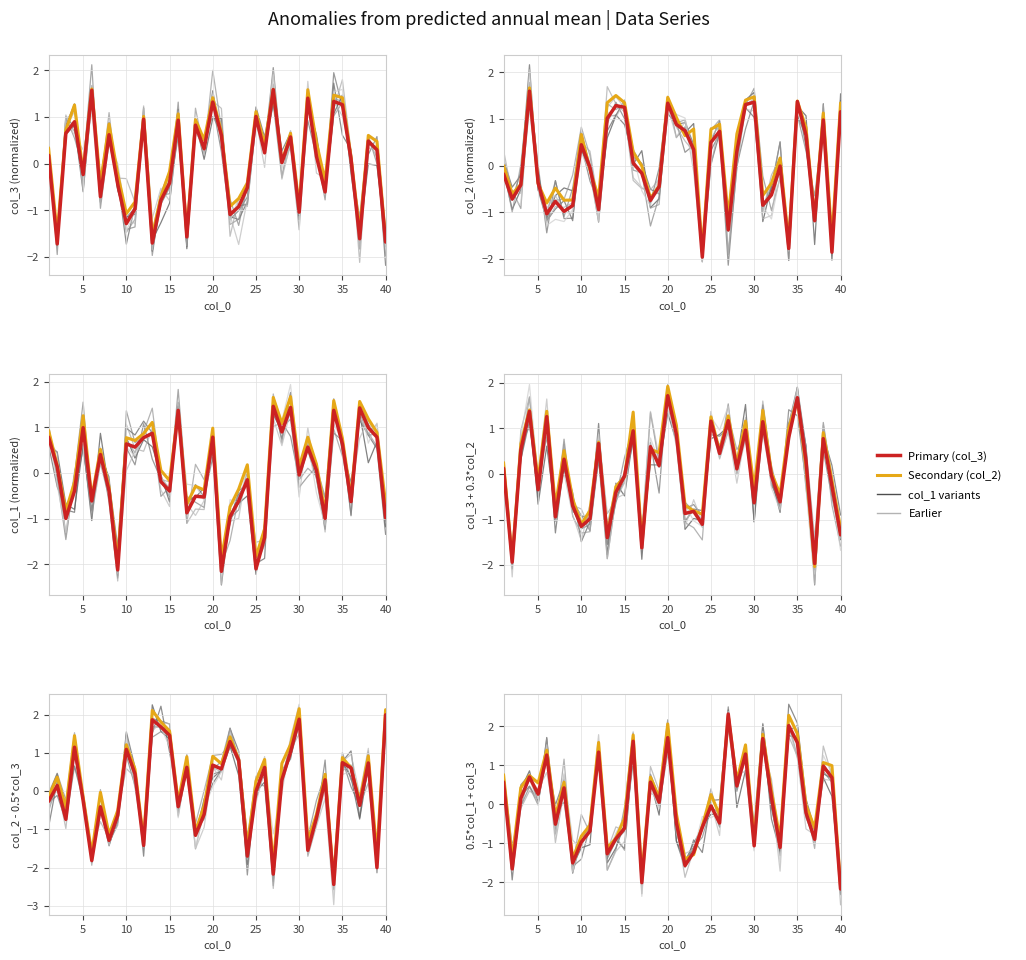

Which category has the highest value in the col_3 series?

27